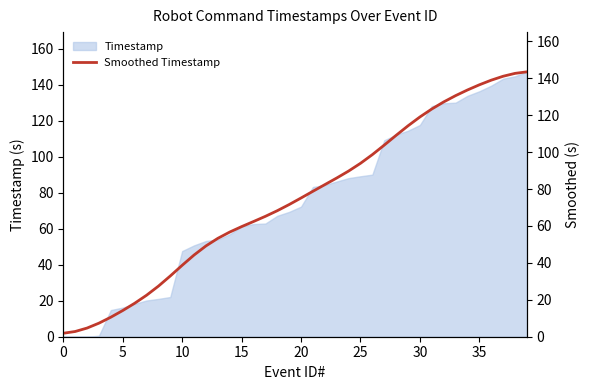

The value of Timestamp at 25 is 153.9. True or false?

False